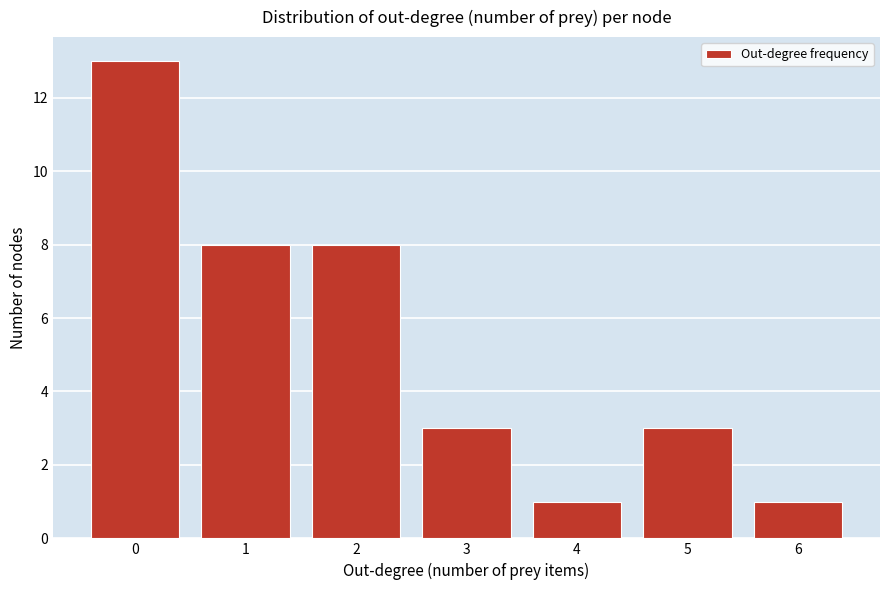

Reading right to left, list all the values displayed in this chart.

6=1	5=3	4=1	3=3	2=8	1=8	0=13